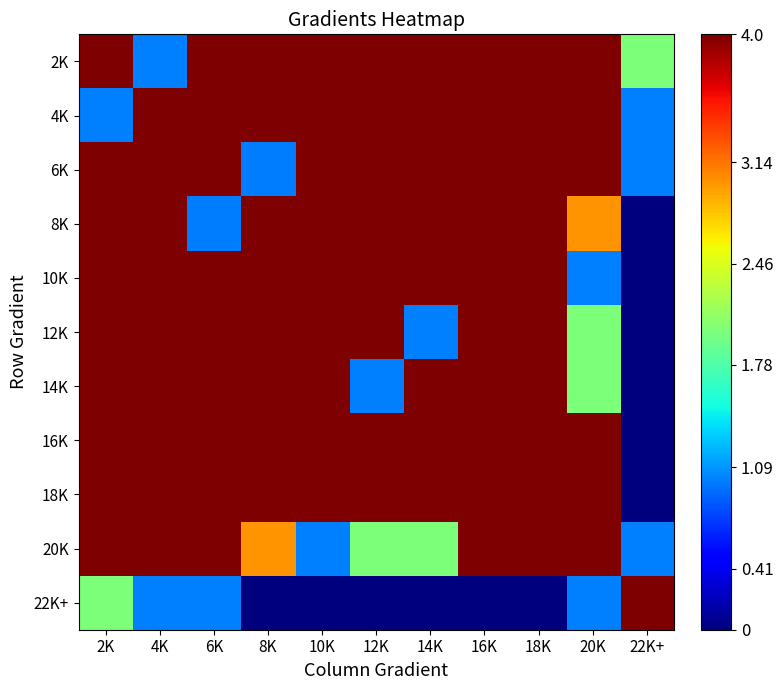

How many categories are shown in the chart?

11